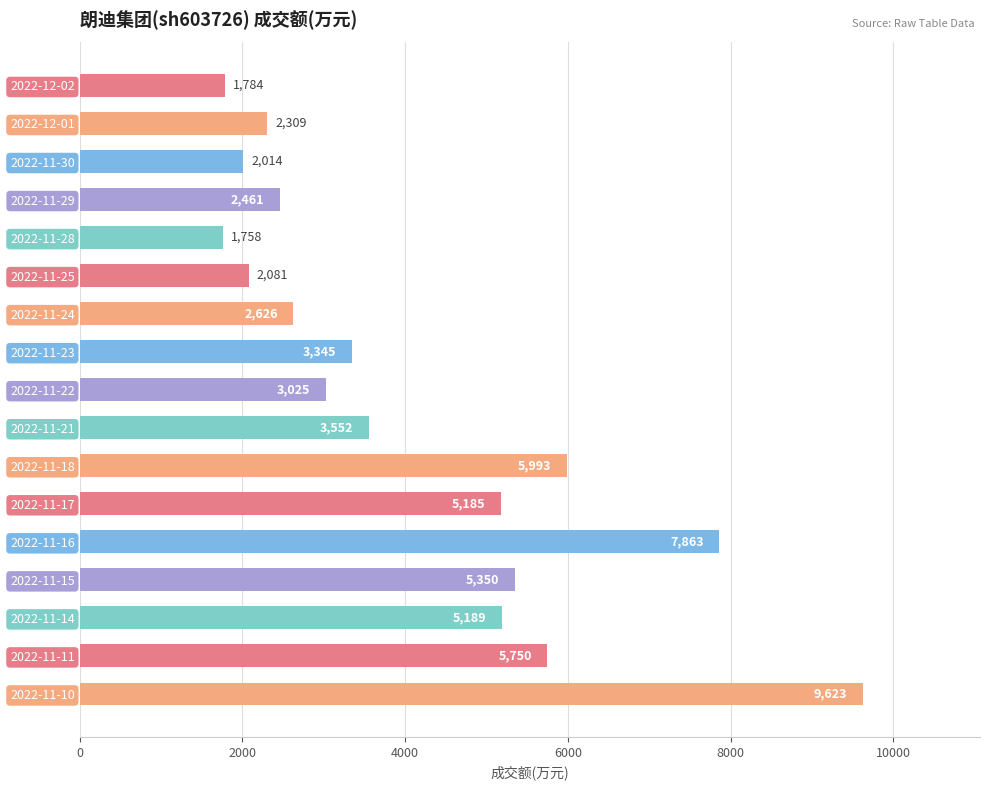

How many data points does each series have?

17